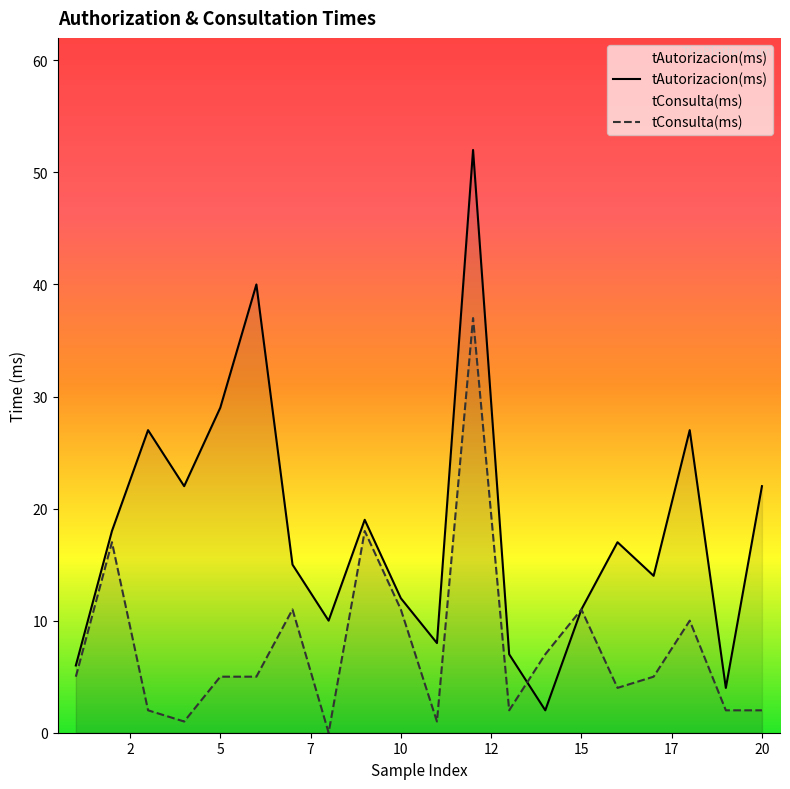

In tAutorizacion(ms), how many points are lower than both neighbors (excluding endpoints)?

6